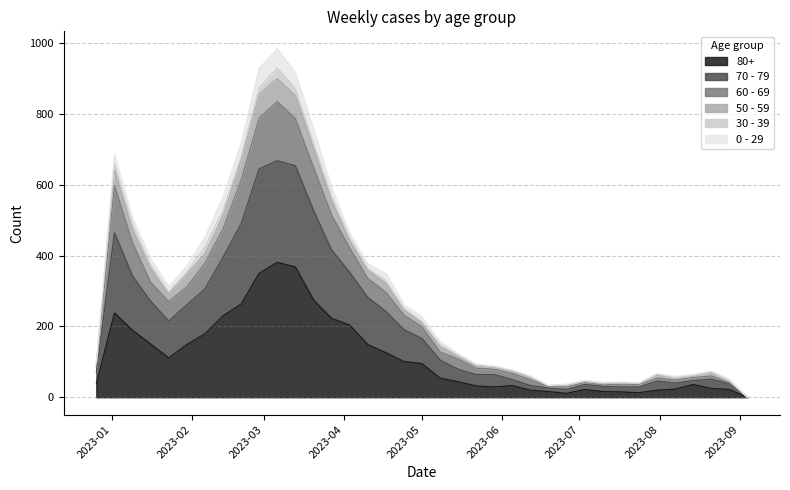

Where is the first local maximum for 50 - 59?

2023-01-02